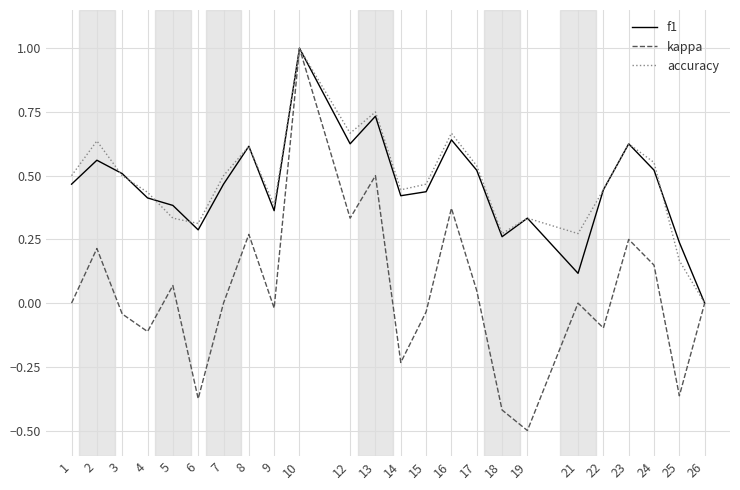

Which series has the widest spread of values?

kappa